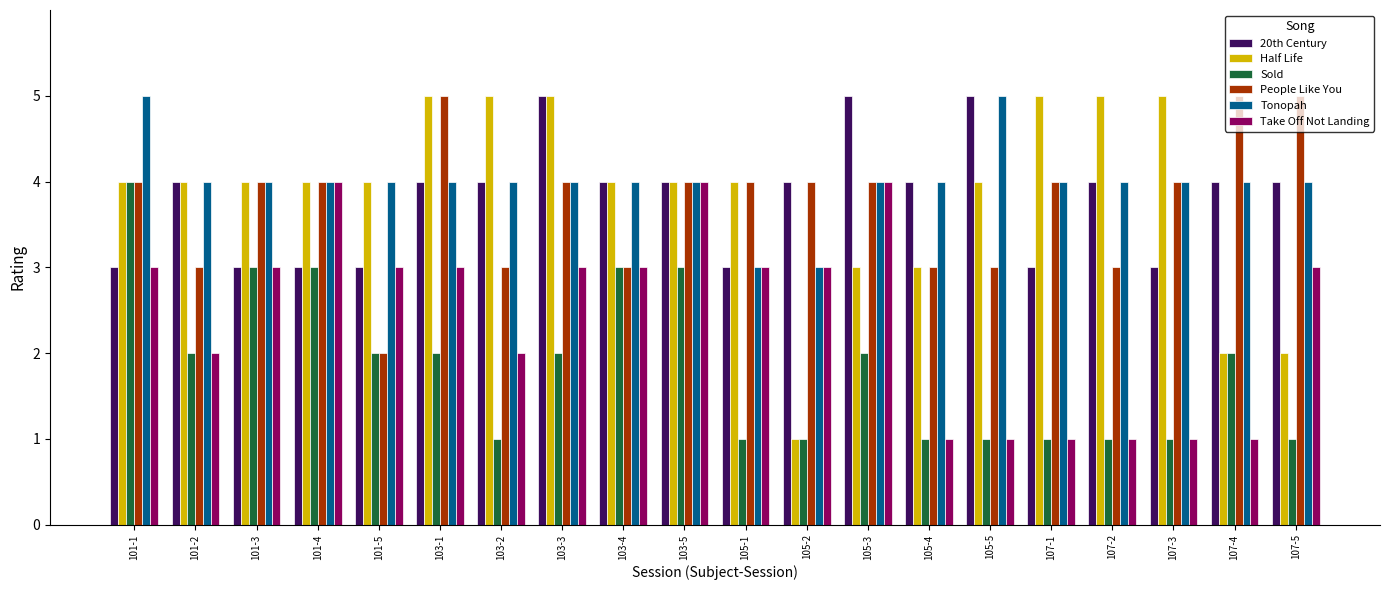

What is the total value across all series at 101-3?

21